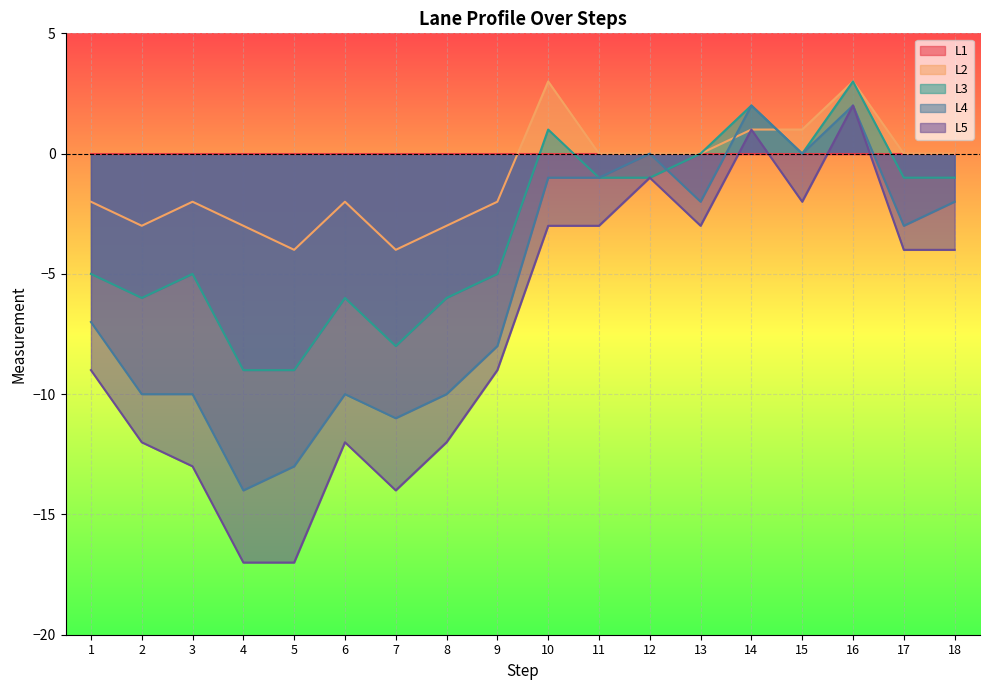

What is the maximum value for L2?

3